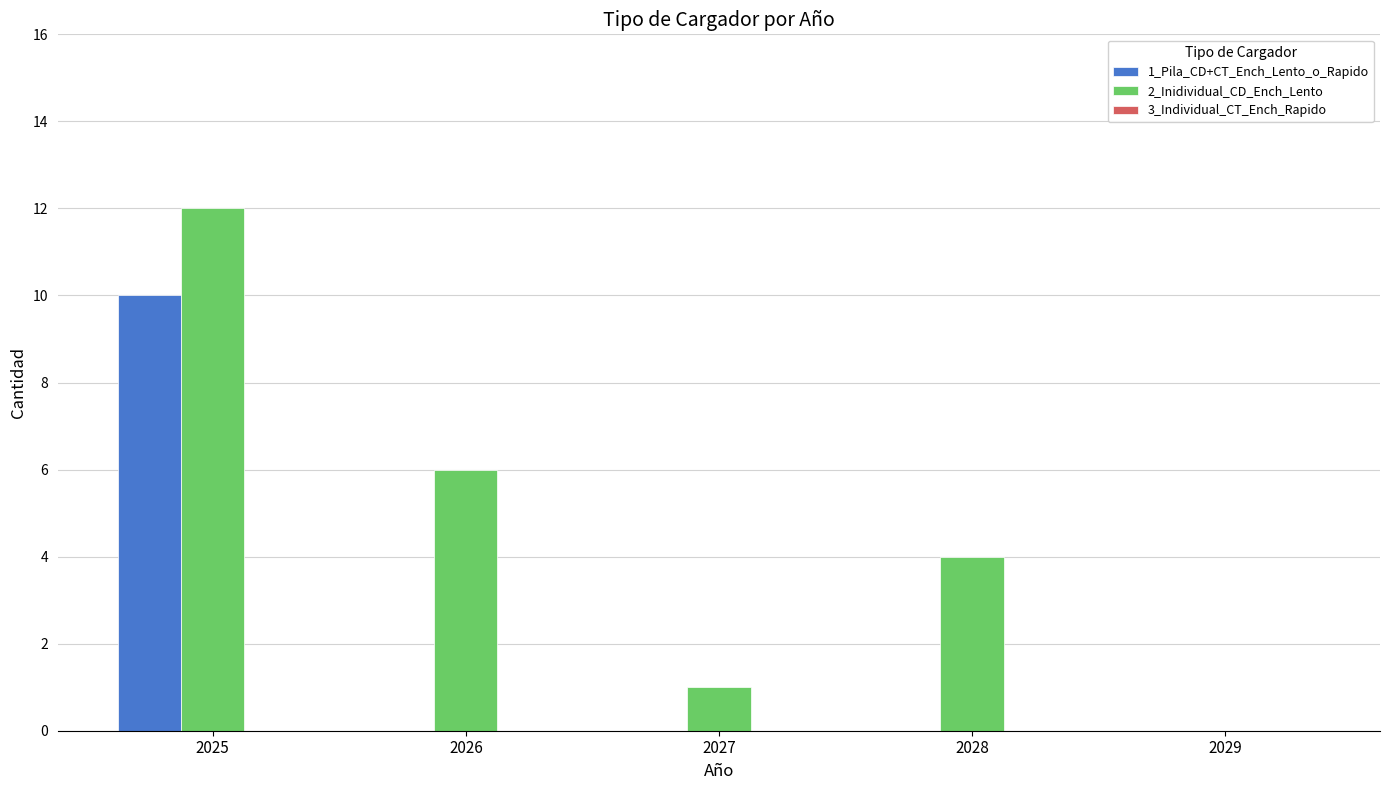

Which series changed the most between 2026 and 2028?

2_Inidividual_CD_Ench_Lento